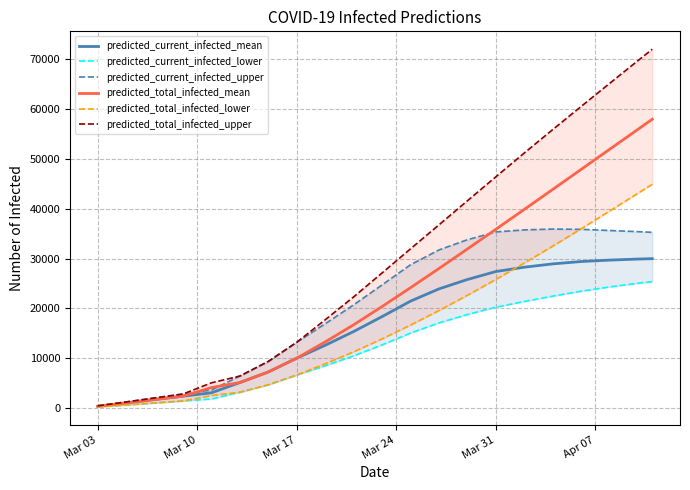

What is the highest value of the predicted_total_infected_mean series?

57995